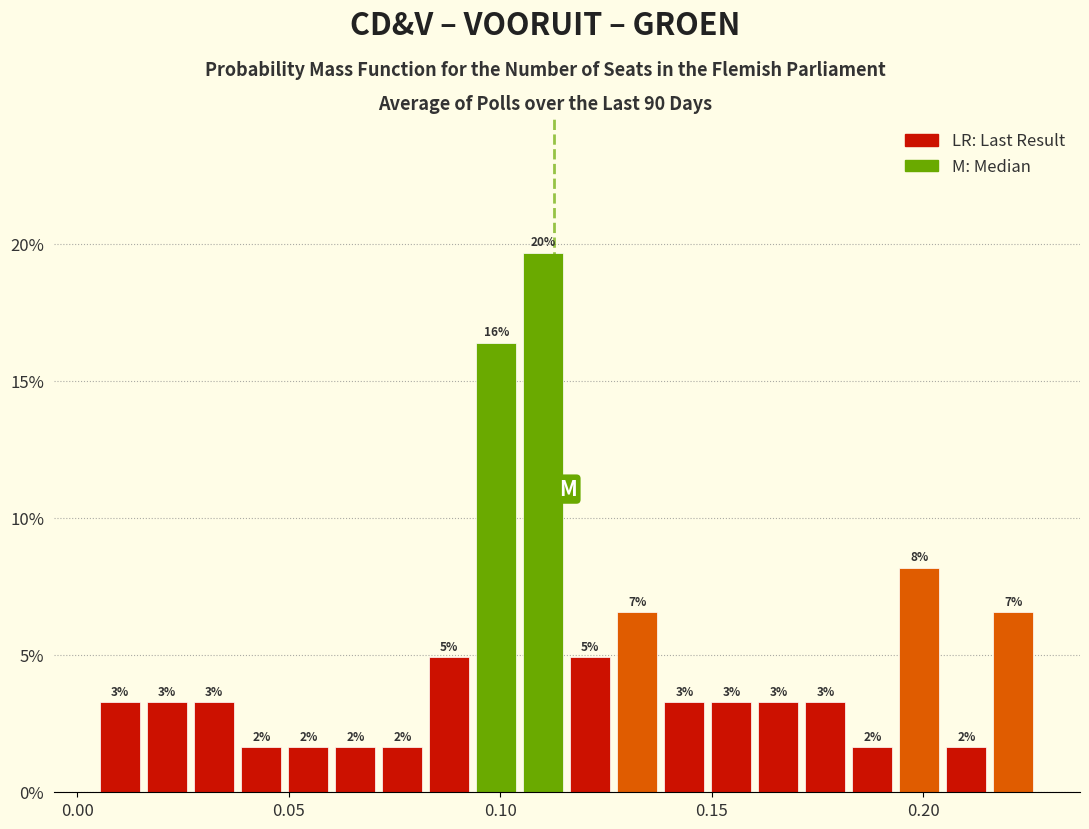

Around what value on the x-axis is the tallest bar? Give the approximate position of its centre, as read against the axis.

0.110